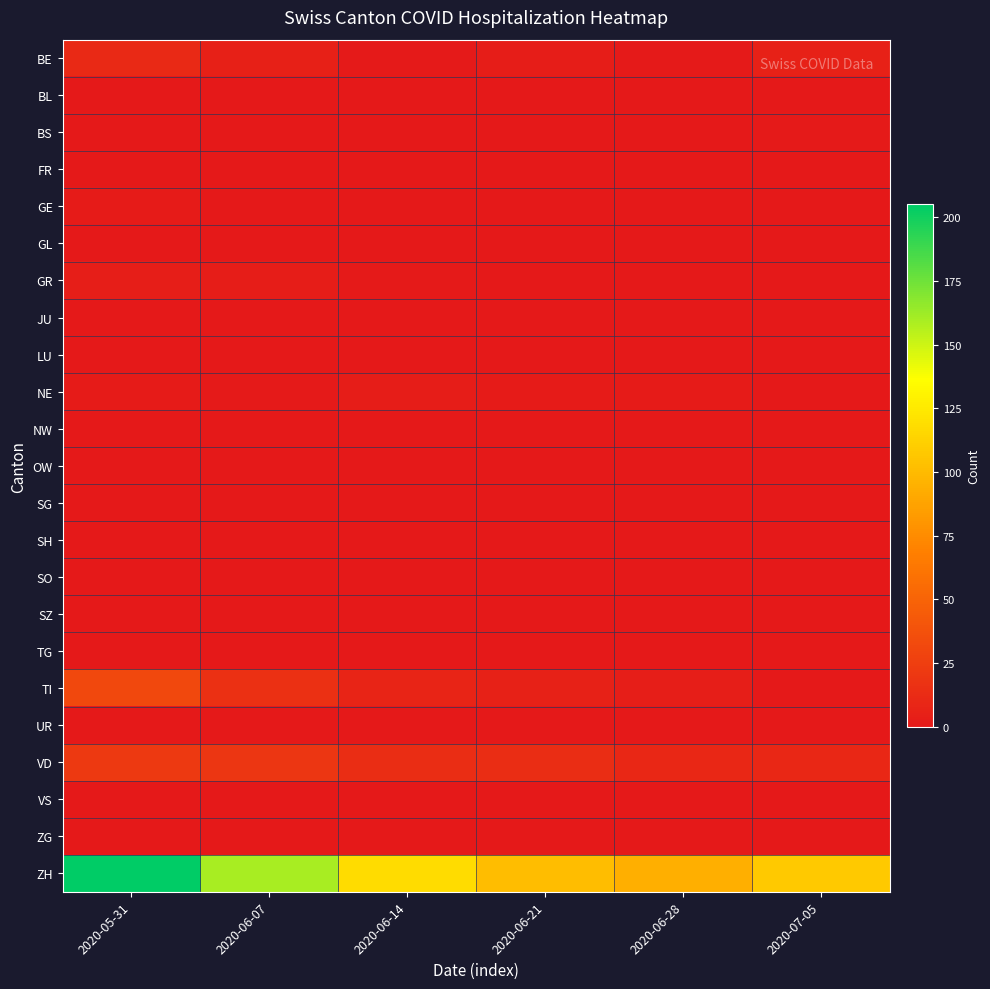

Between 2020-06-07 and 2020-07-05, which is larger?

2020-07-05